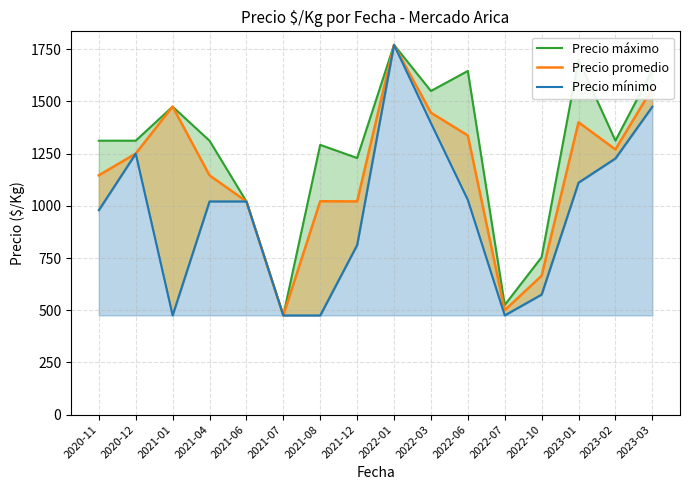

Where is Precio mínimo nearest to the value 1123?

2023-01